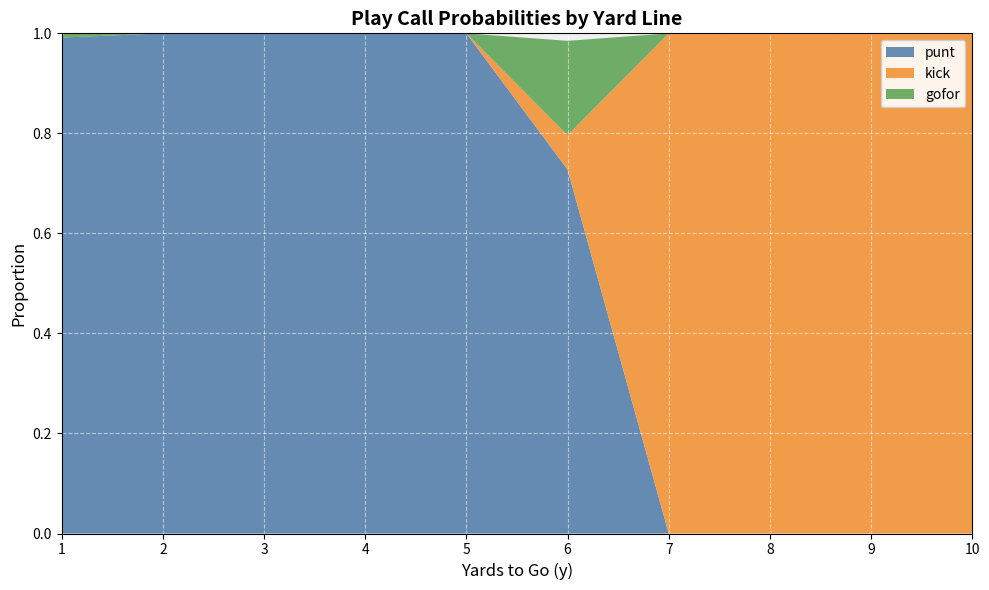

Reading left to right, extract all data points from this chart.

punt: 1.0	1.0	1.0	1.0	1.0	0.7	0.0	0.0	0.0	0.0
kick: 0.0	0.0	0.0	0.0	0.0	0.1	1.0	1.0	1.0	1.0
gofor: 0.0	0.0	0.0	0.0	0.0	0.2	0.0	0.0	0.0	0.0